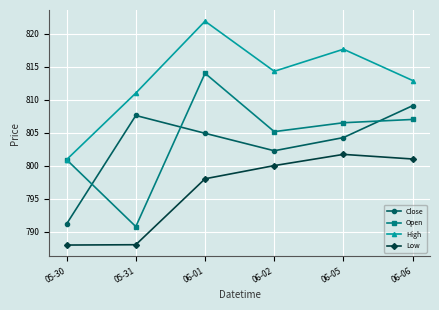

At how many categories does at least one series exceed 819?

1